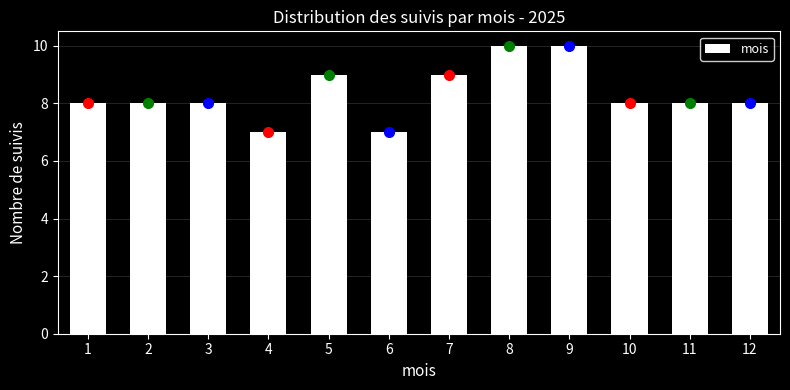

Reading right to left, list all the values displayed in this chart.

12=8	11=8	10=8	9=10	8=10	7=9	6=7	5=9	4=7	3=8	2=8	1=8